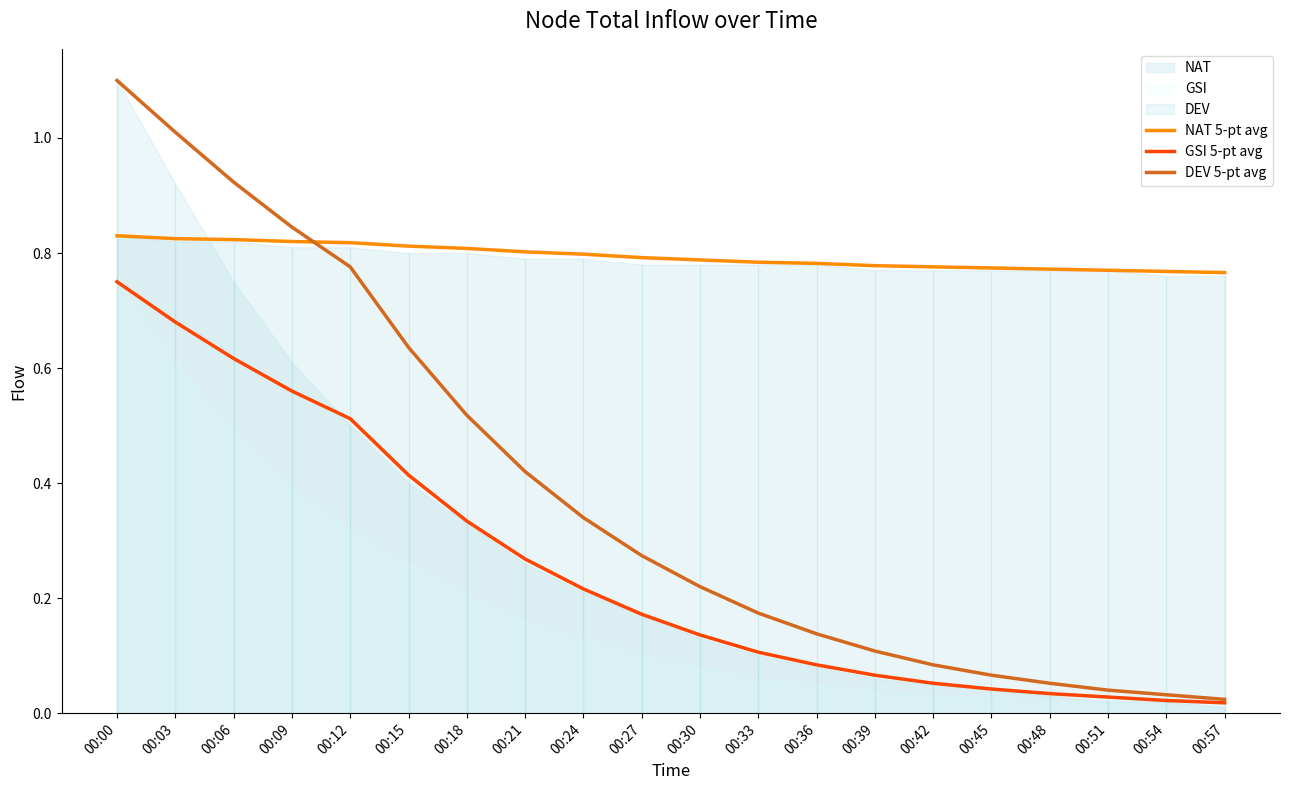

What is the value of the NAT 5-pt avg point at the 10th from the left?

0.8